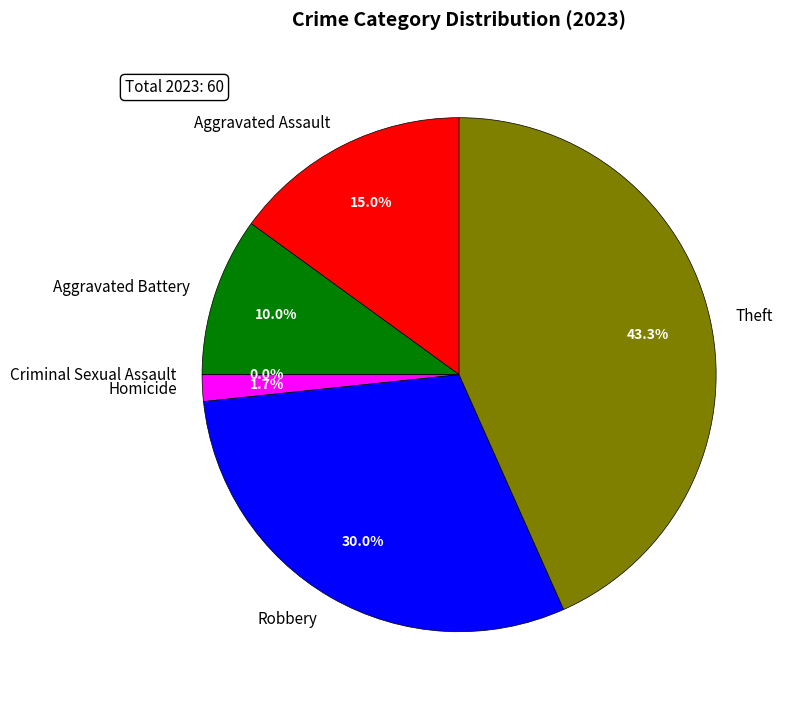

Count the number of slices in the pie.

6